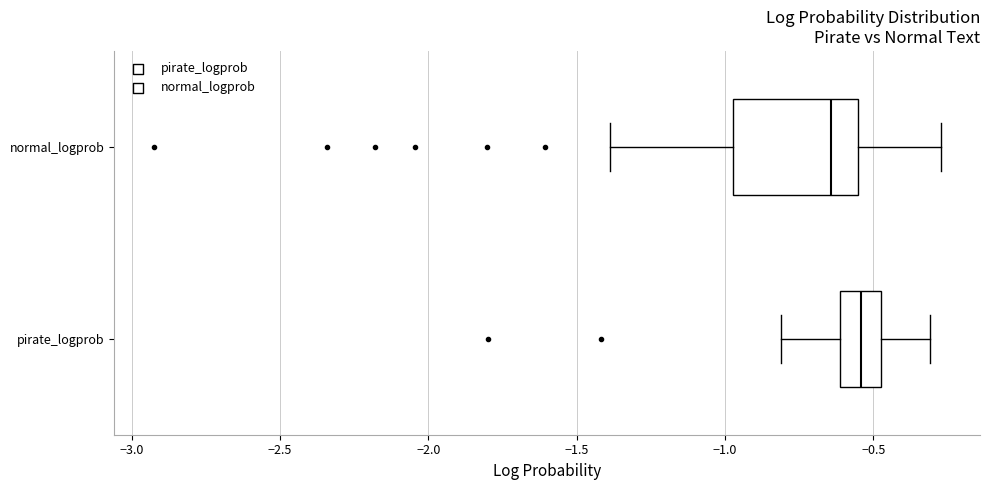

Reading bottom to top, transcribe this box plot: for each box, give where its median line is, the range the box spans, and where its two whiskers end, as read against the x-axis. The values are not printed on the chart, so give them approximately, as read against the axis.

pirate_logprob: median -0.55, box -0.60 to -0.45, whiskers -0.80 to -0.30
normal_logprob: median -0.65, box -0.95 to -0.55, whiskers -1.40 to -0.25